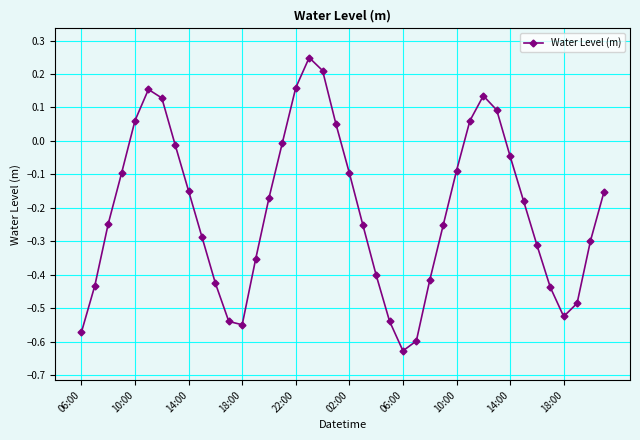

How many points are higher than both their immediate neighbors (excluding endpoints)?

3